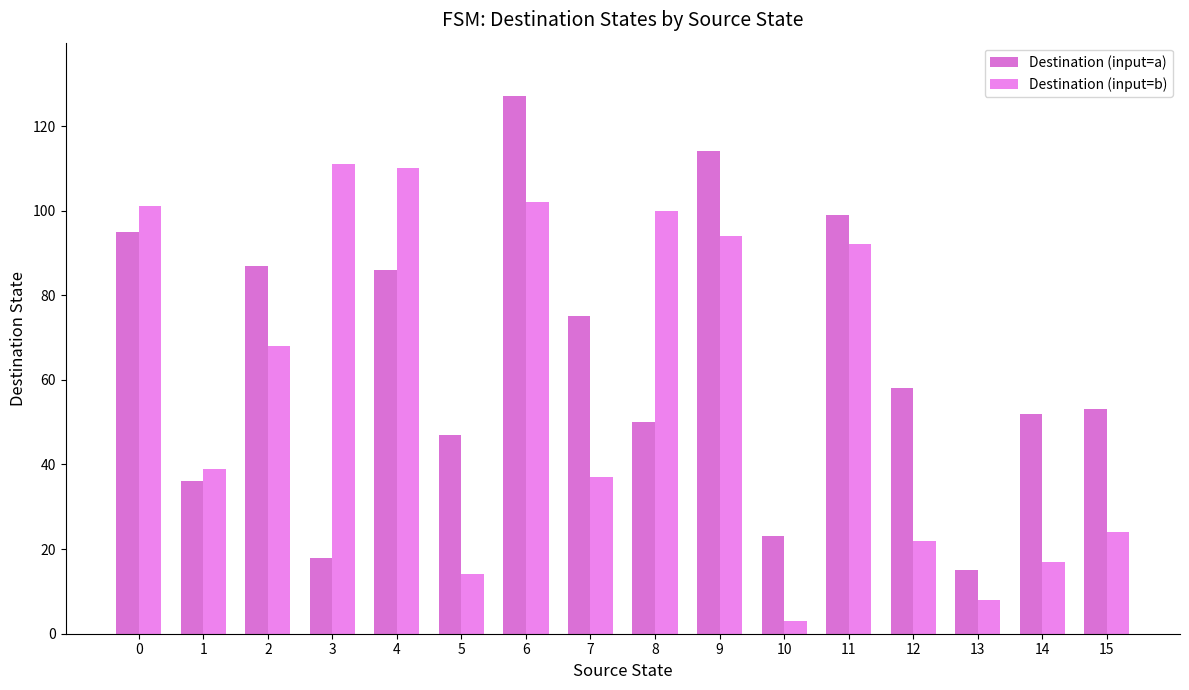

True or false: Destination (input=a) has a value of 79 at 5.

False